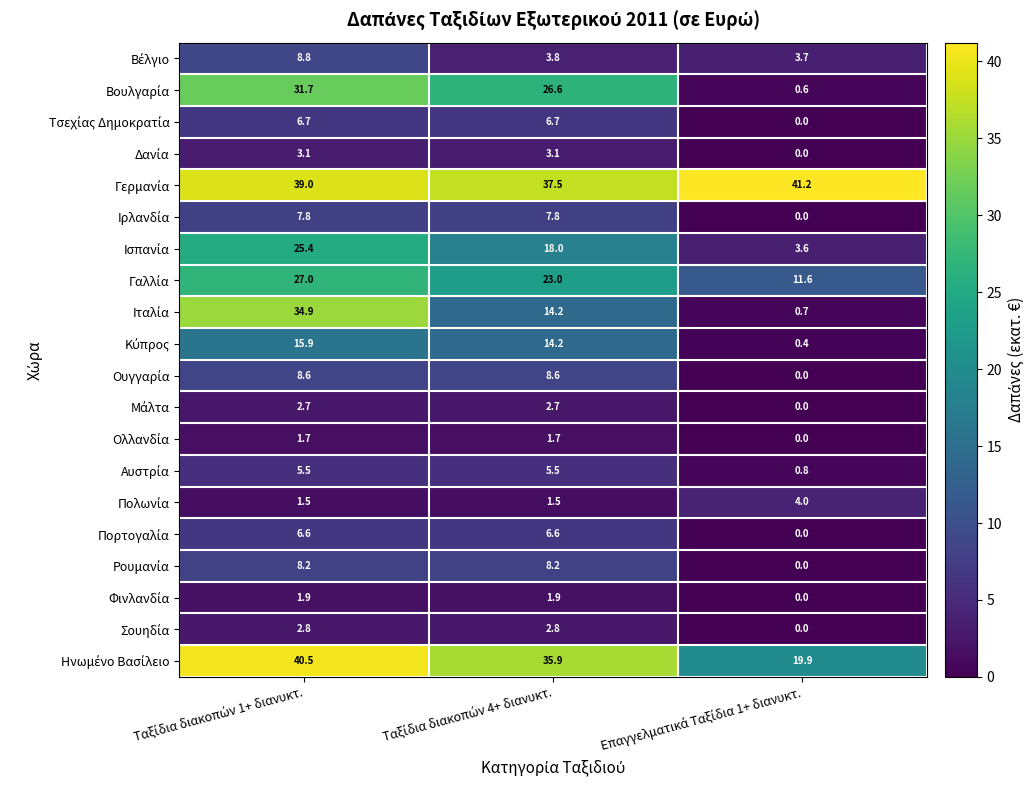

At how many categories does at least one series exceed 1?

3